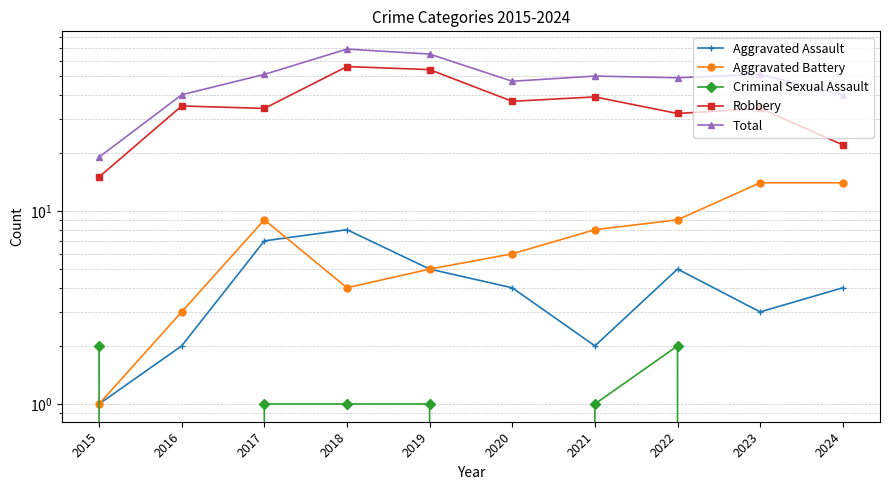

True or false: Robbery and Aggravated Assault intersect in this chart.

False